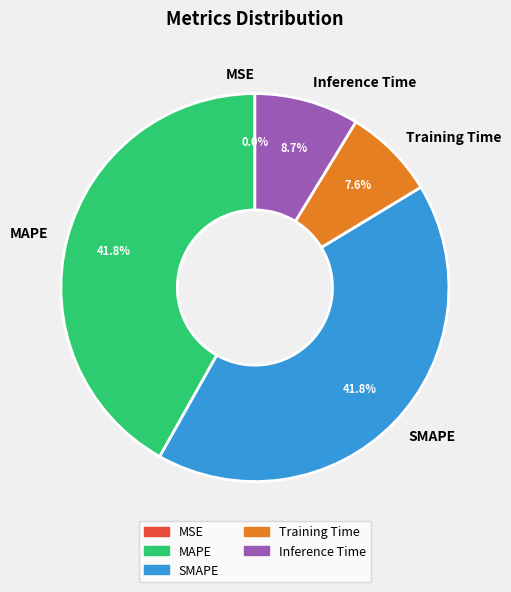

Which has a higher value, MAPE or Training Time?

MAPE